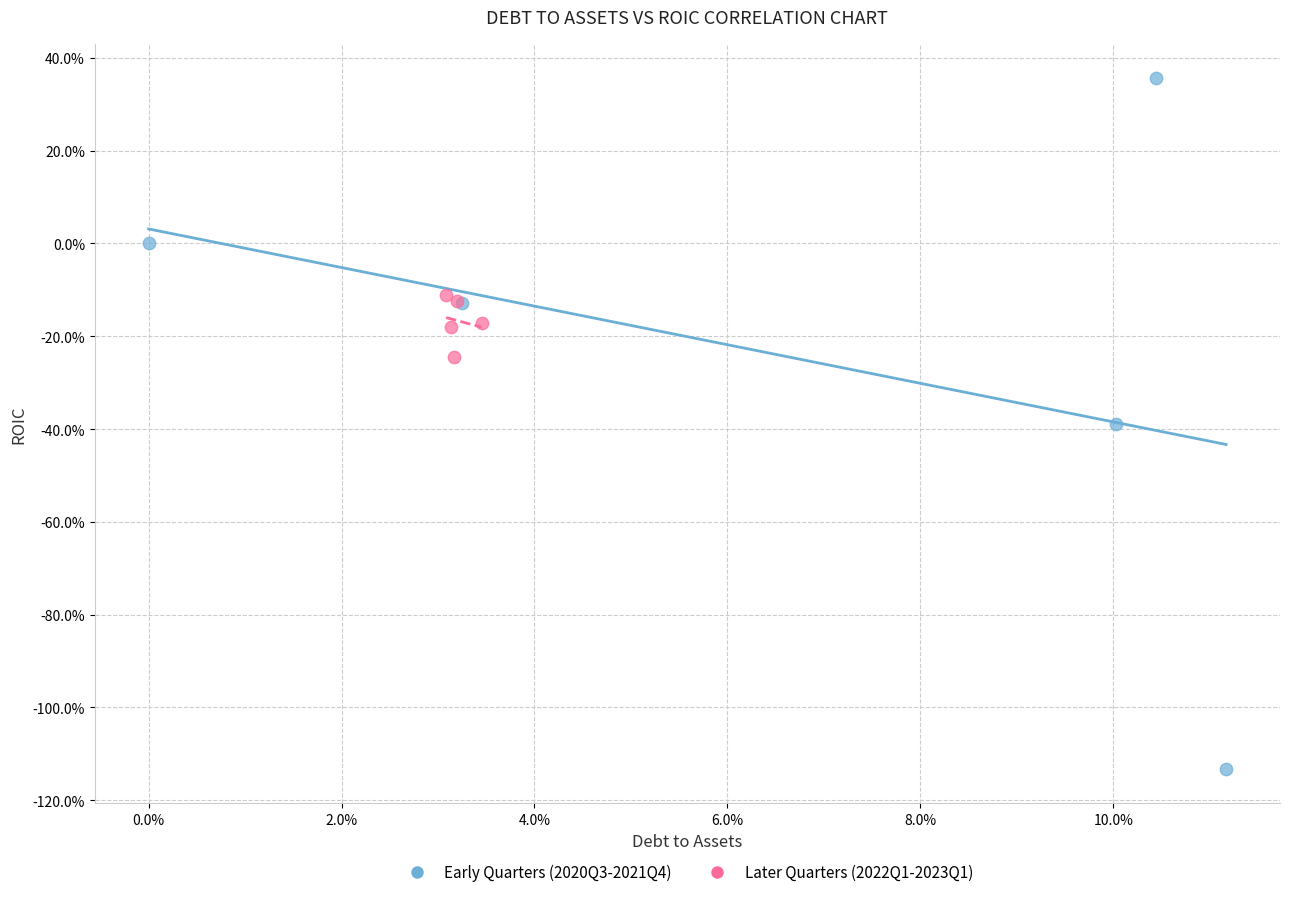

Which series contains the lowest Y value?

Early Quarters (2020Q3-2021Q4)